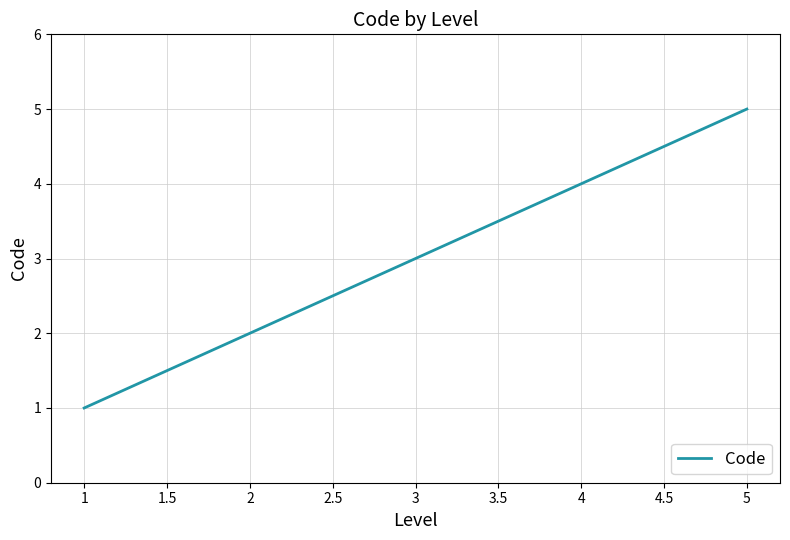

List the labels in order of value, largest first.

5, 4, 3, 2, 1